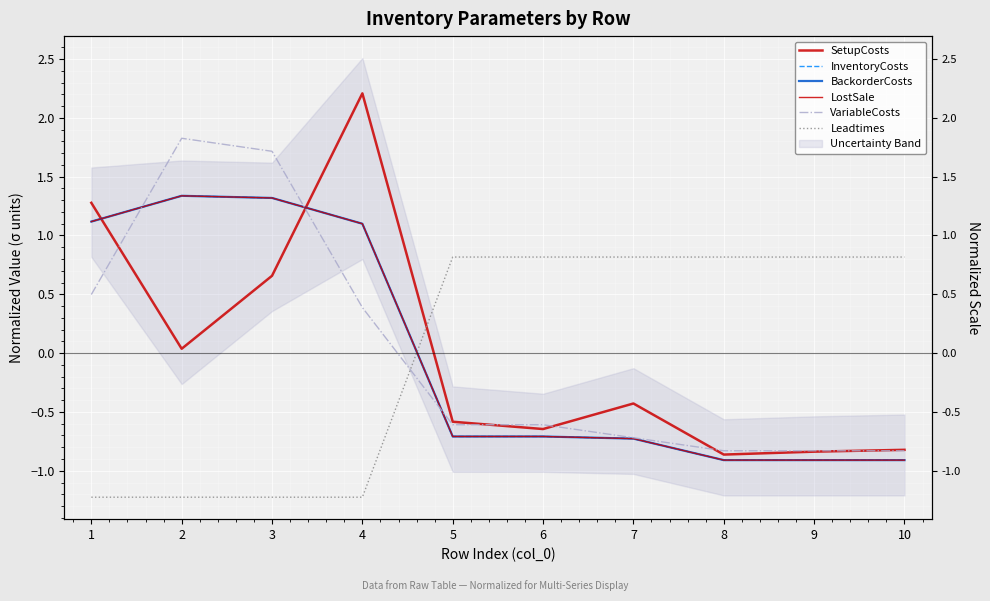

How many interior local peaks does the BackorderCosts series have?

1